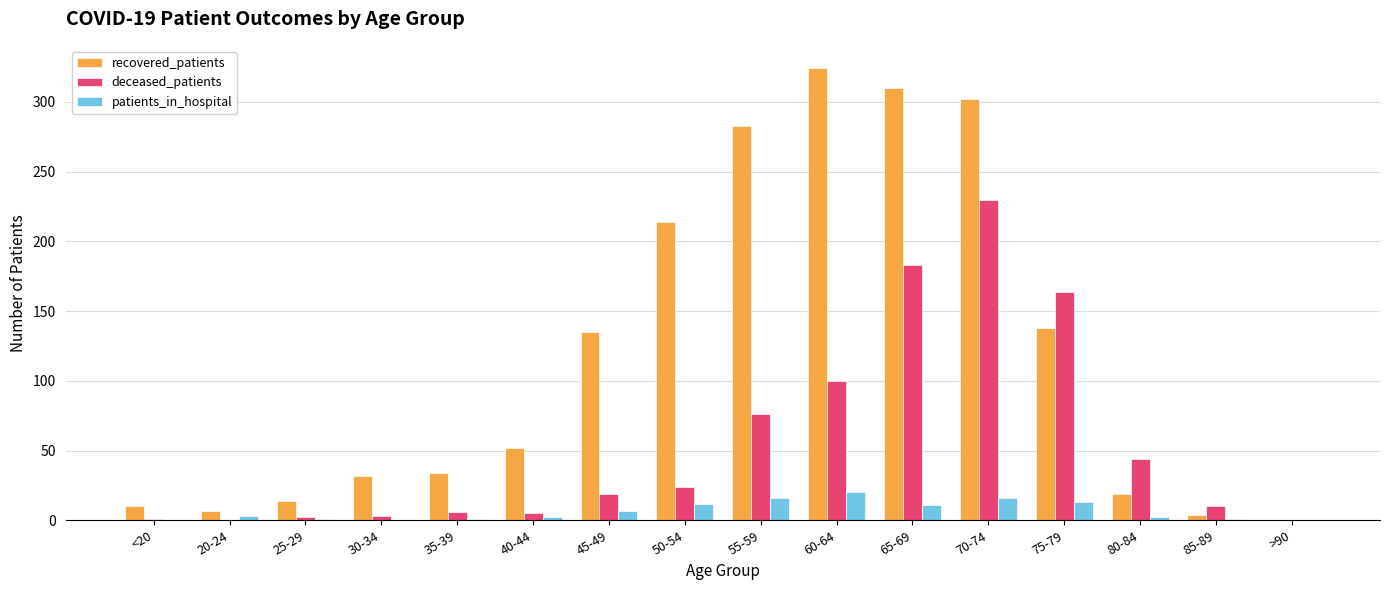

How many groups of bars are there?

16